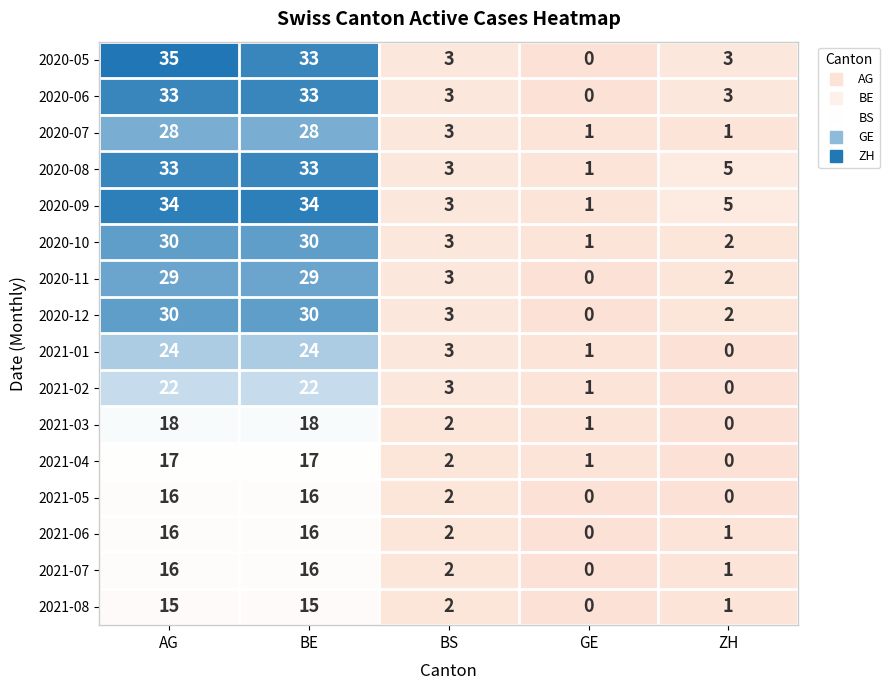

At which category does the chart reach its peak across all series?

AG